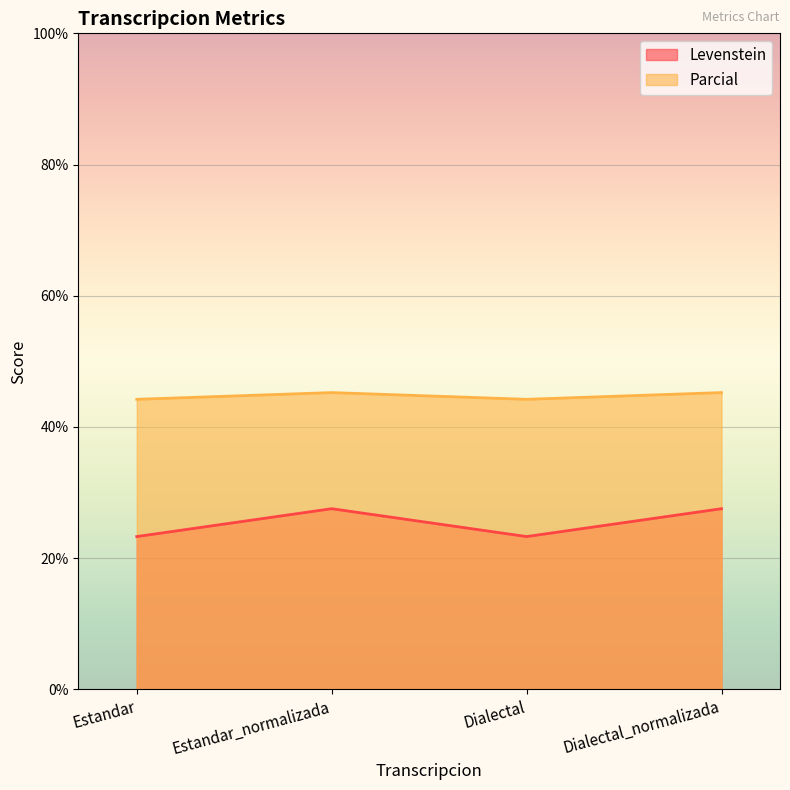

In Parcial, how many points are higher than both neighbors (excluding endpoints)?

1